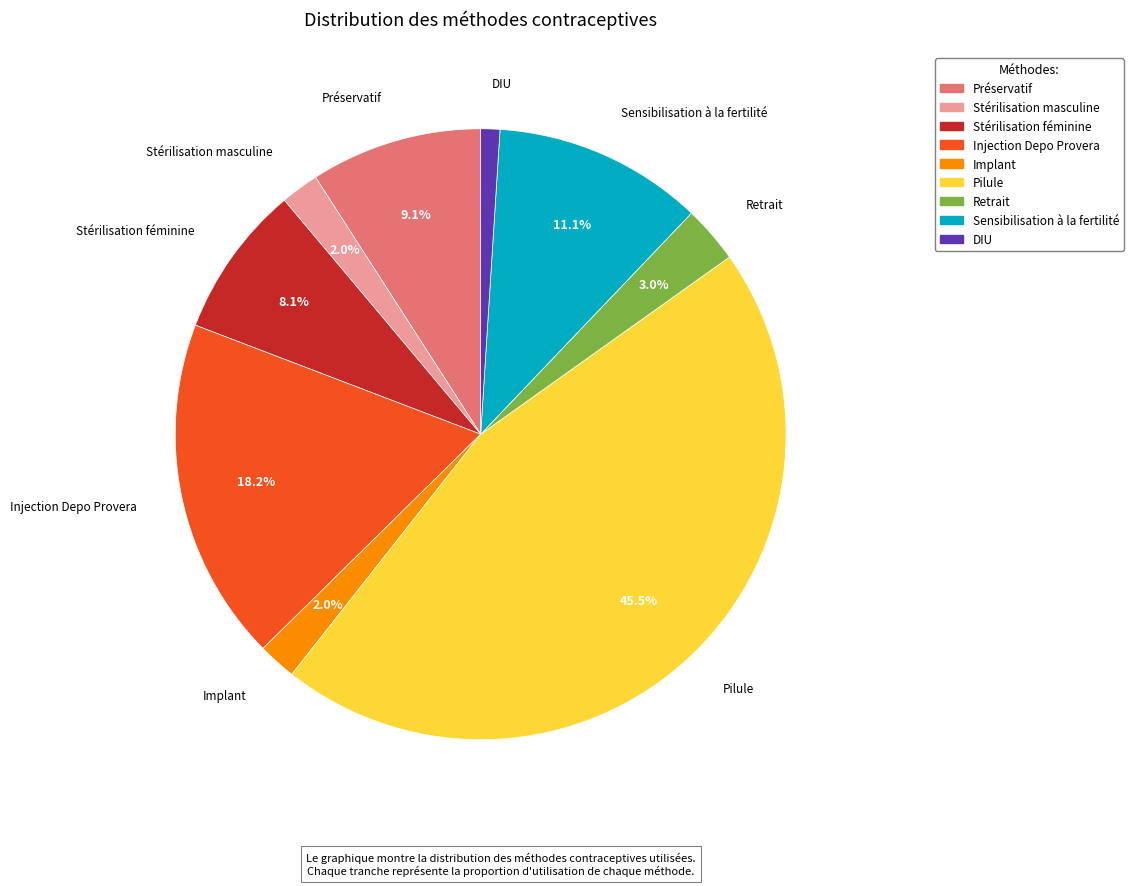

The DIU slice represents 1% of the pie. True or false?

True